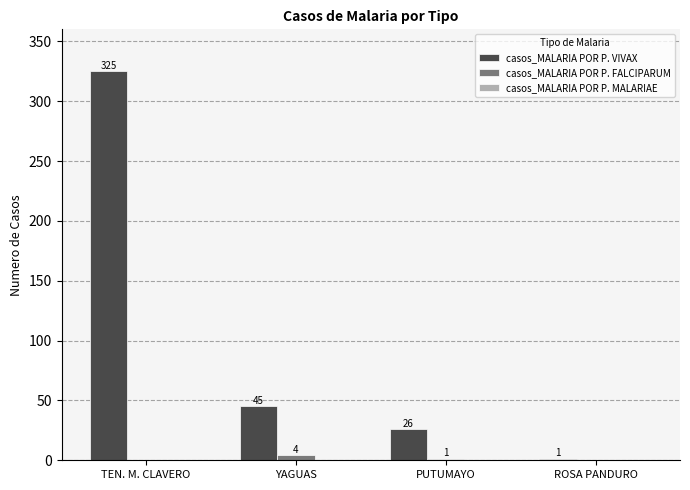

What is the maximum value for casos_MALARIA POR P. VIVAX?

325